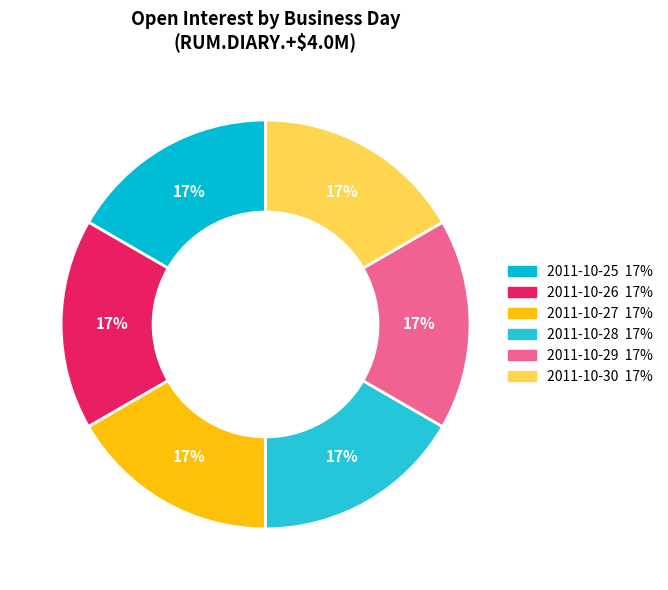

Count the number of slices in the pie.

6